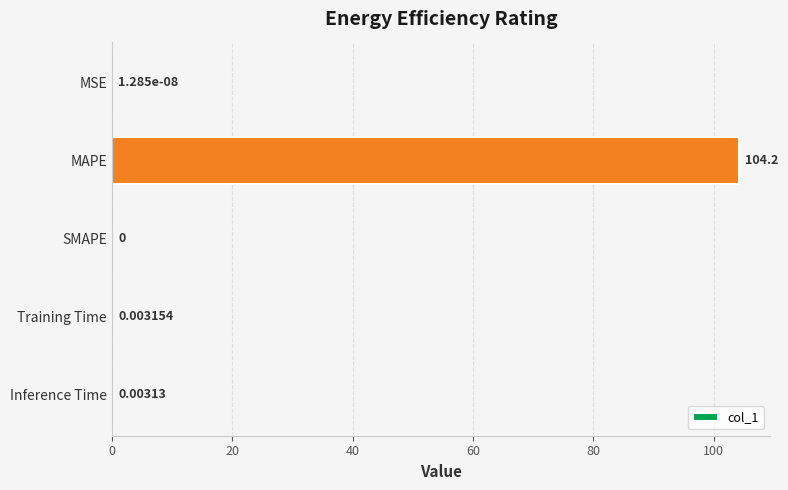

Where is the data nearest to the value 52?

Training Time